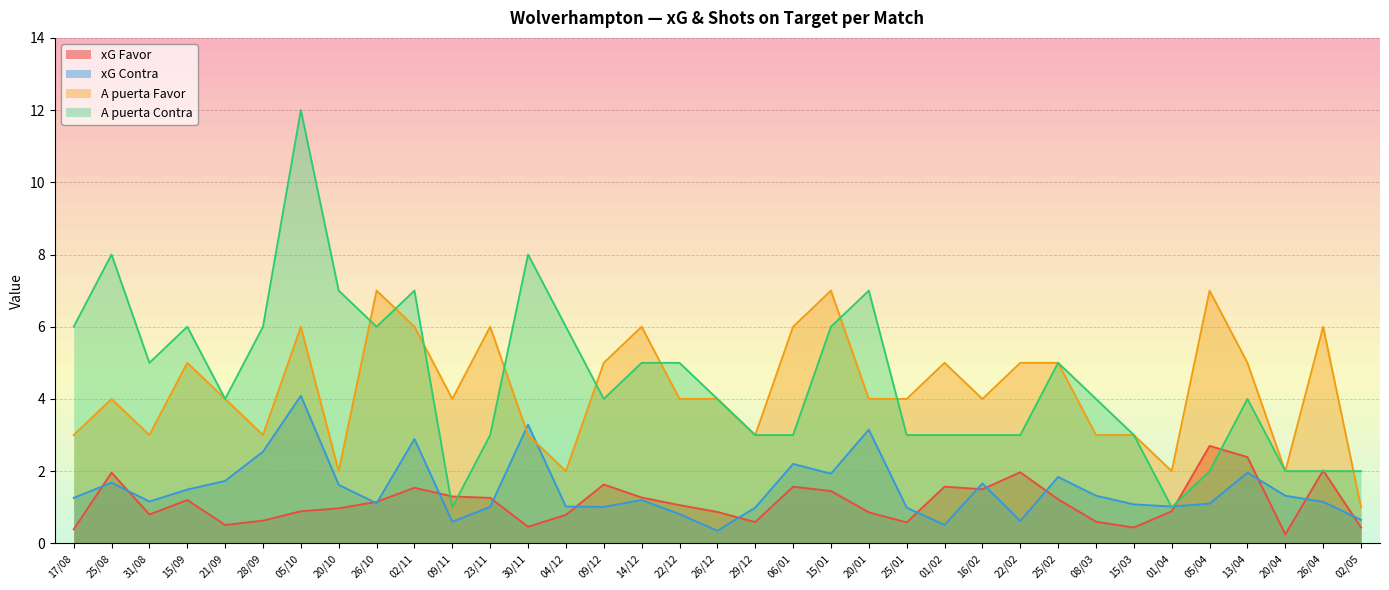

What is the total value across all series at 26/12?

9.2